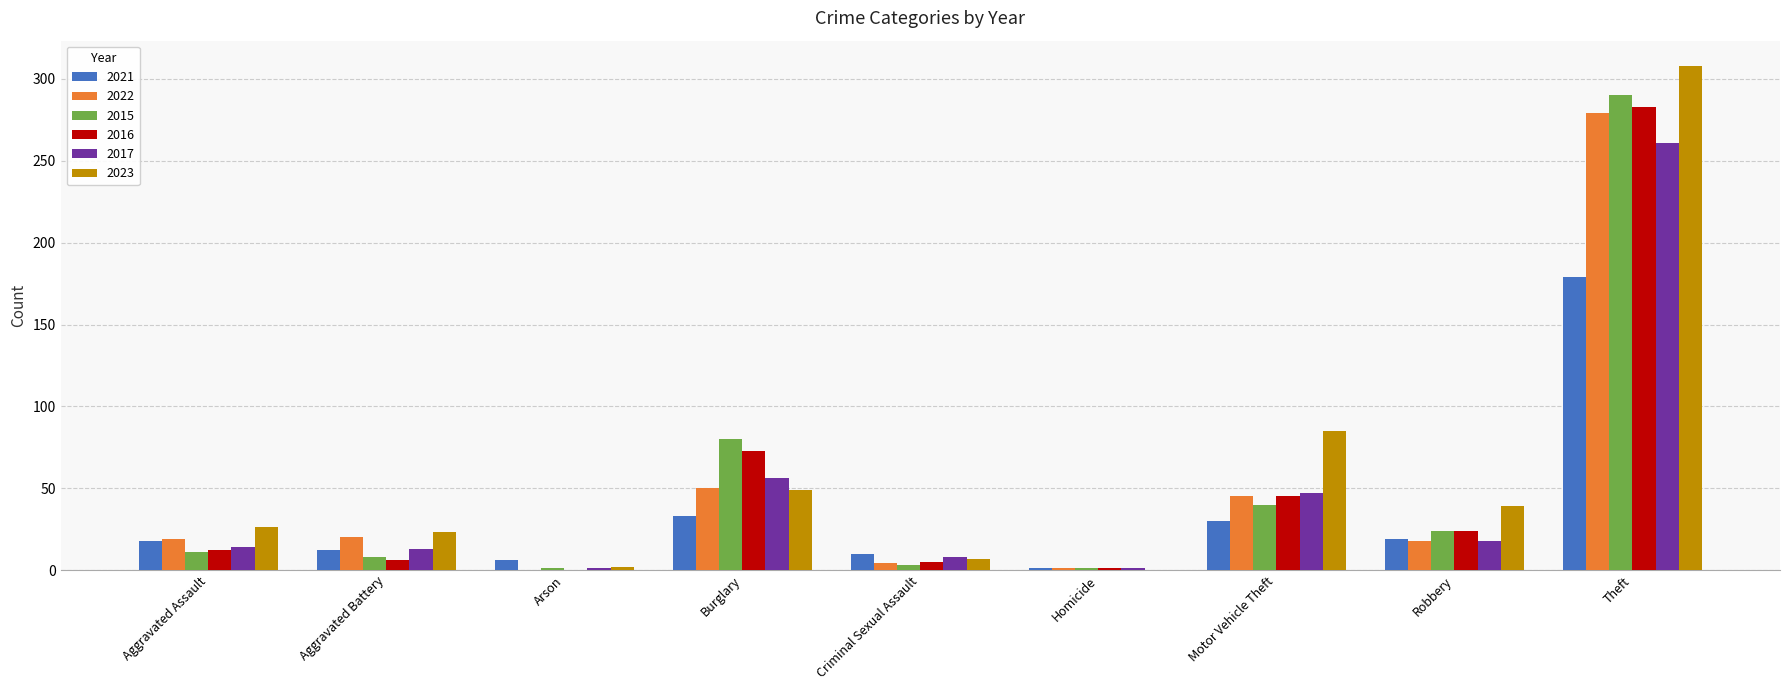

How many distinct data groups are displayed?

6